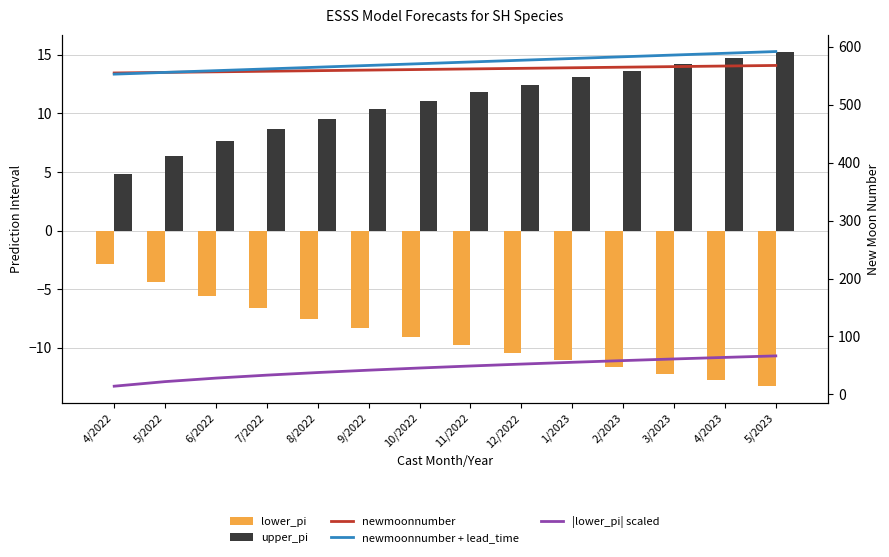

What are all the series names shown in the legend?

lower_pi, upper_pi, newmoonnumber, newmoonnumber + lead_time, |lower_pi| scaled